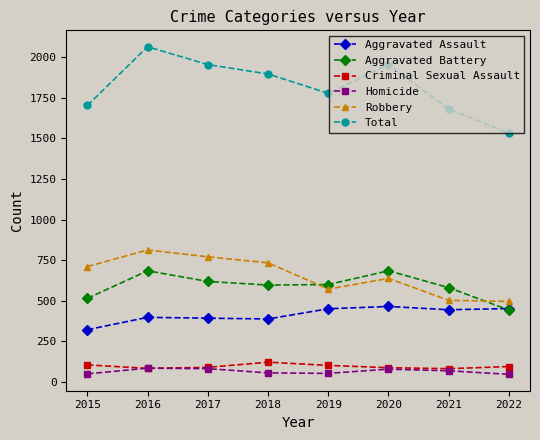

True or false: Total and Homicide intersect in this chart.

False